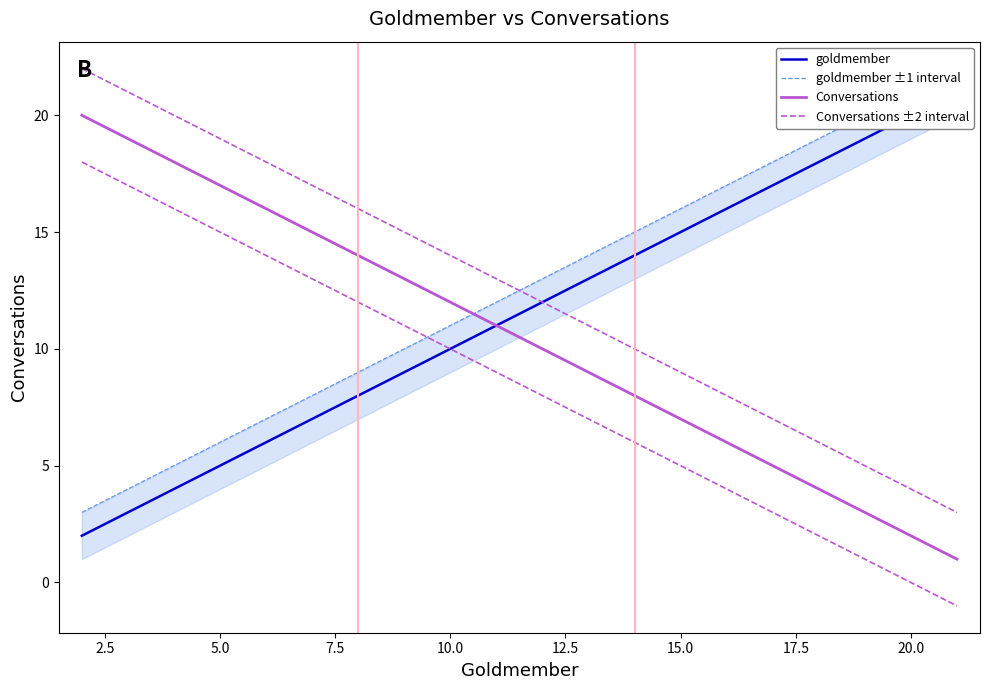

How many values in the goldmember ±1 interval series are below 13?

10